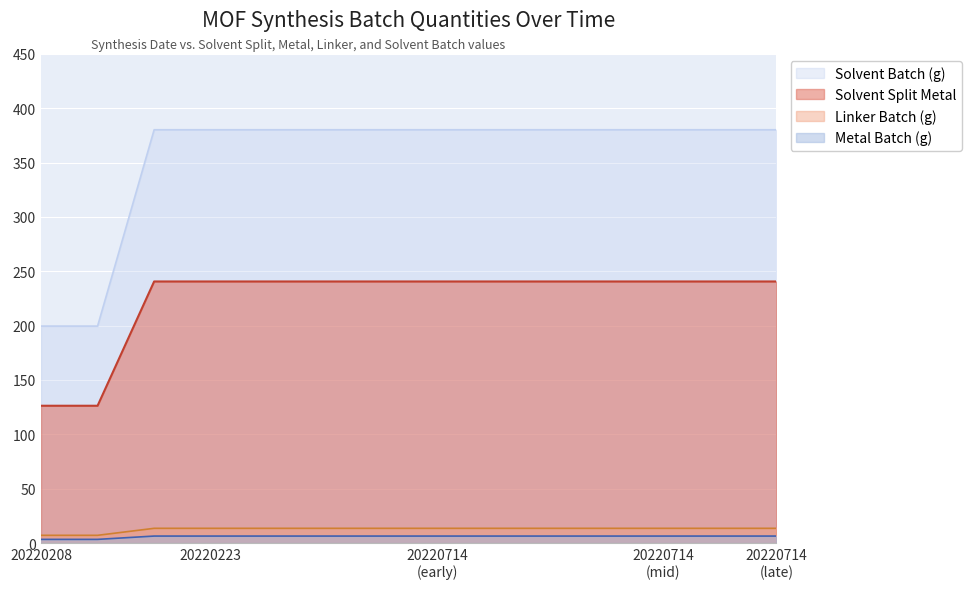

At how many categories does at least one series exceed 358?

12